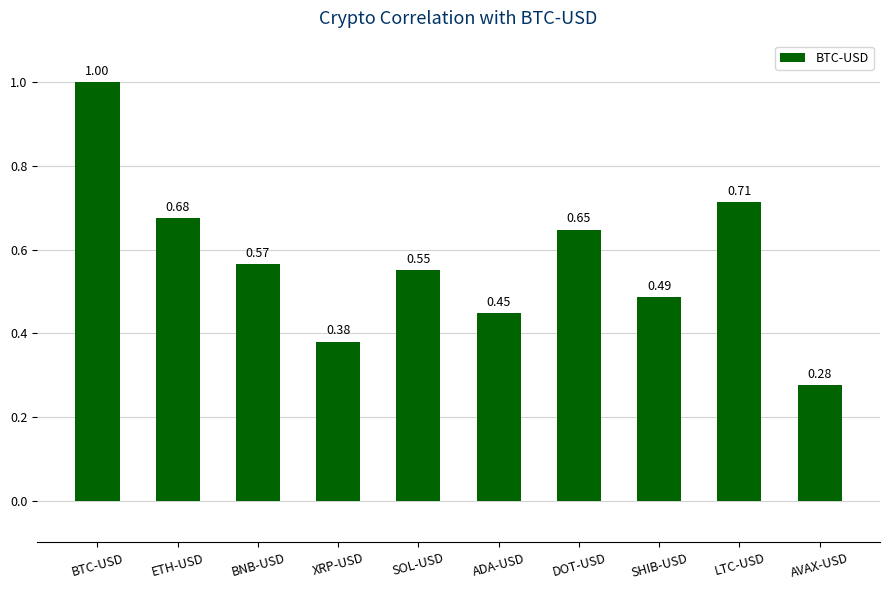

Which category has the lowest value across all series?

AVAX-USD